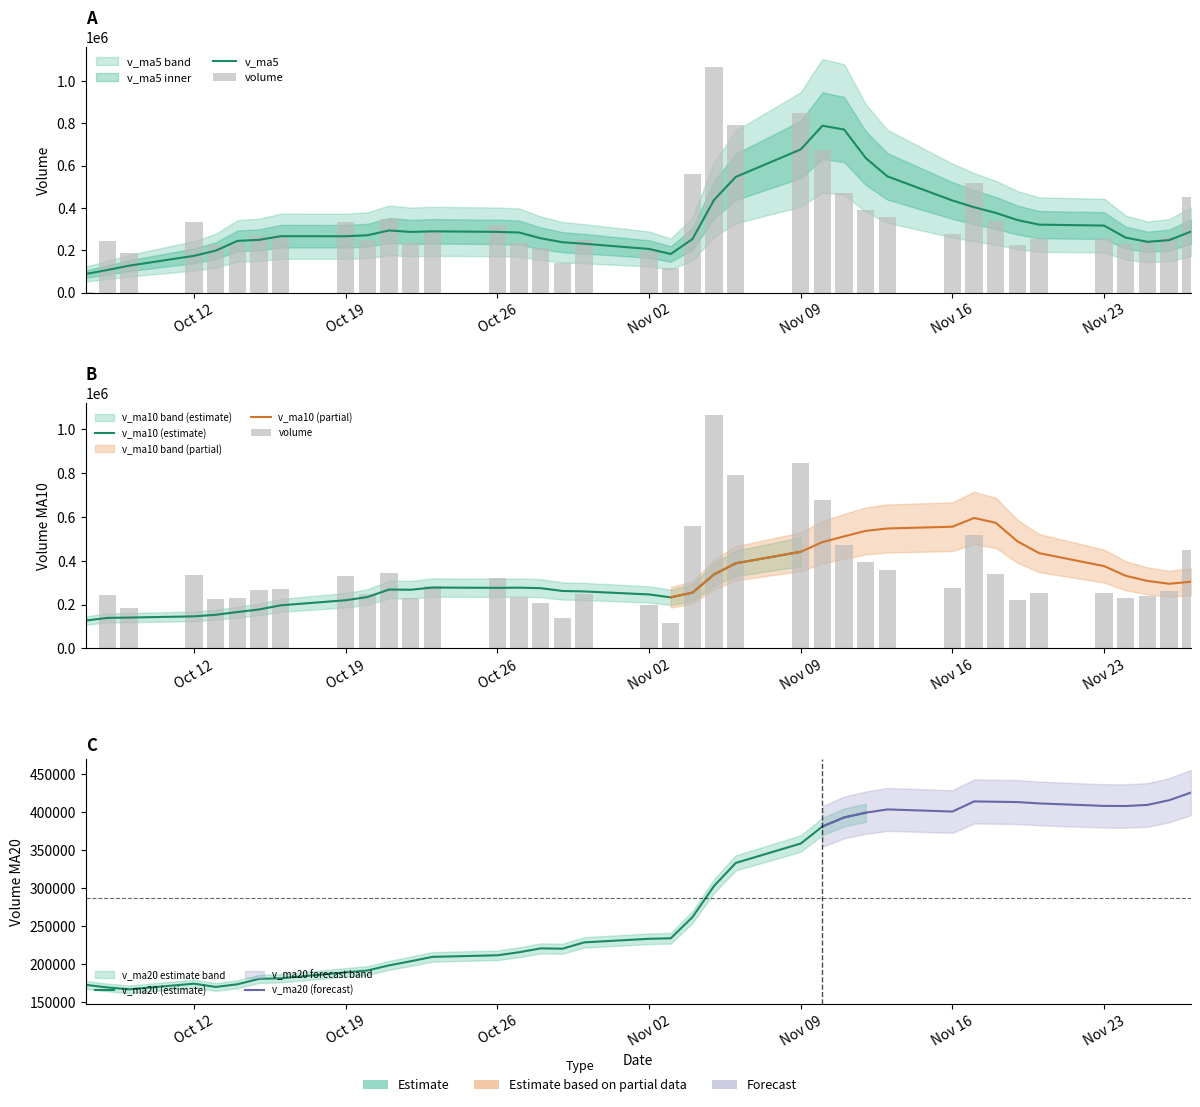

How many data points in volume are less than 266981?

19